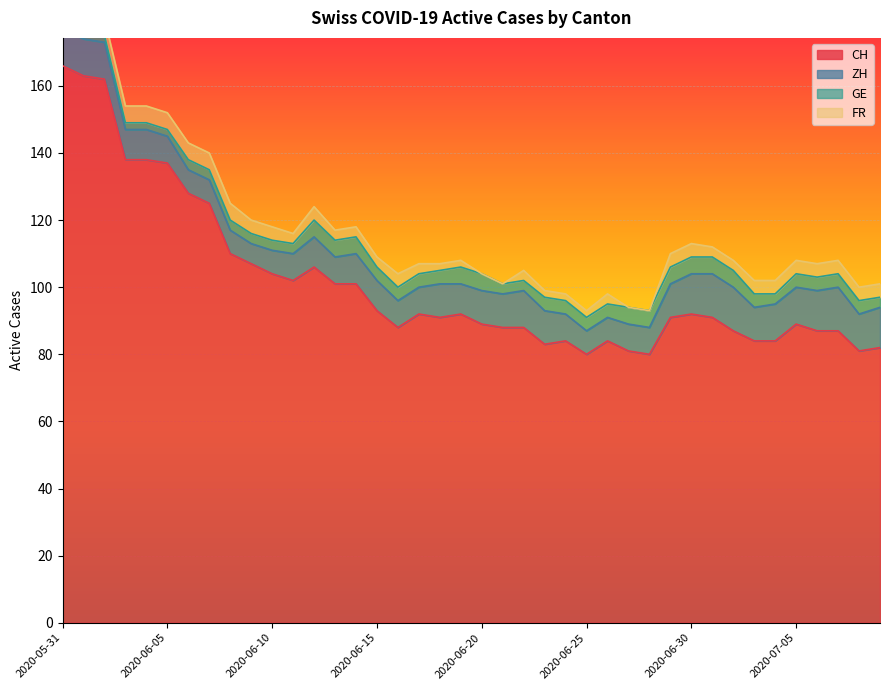

What is the difference between the second highest and minimum values in the CH series?

83